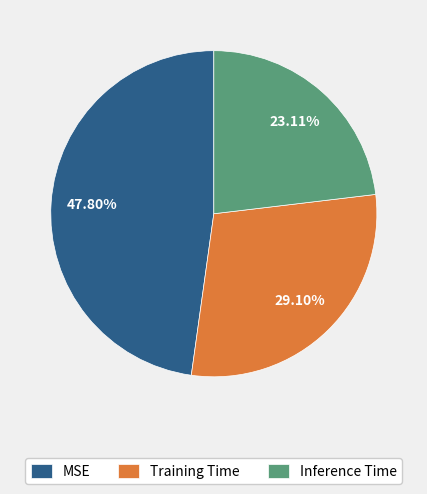

To the nearest percent, what is the average slice percentage?

33%